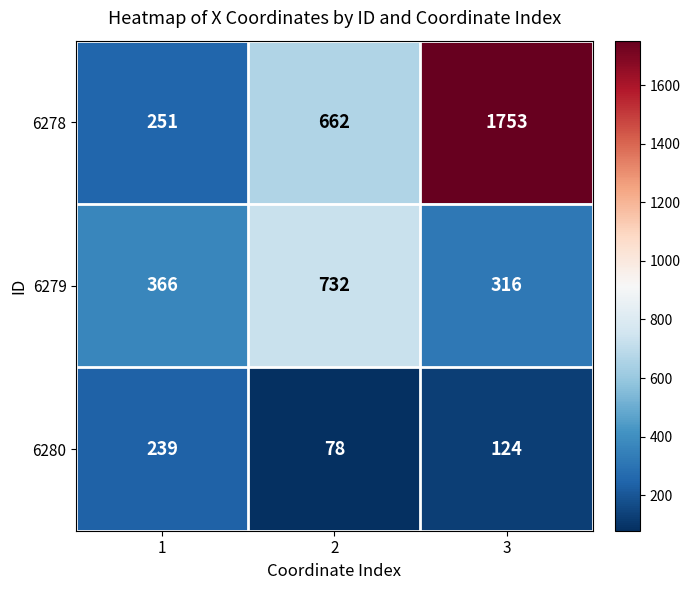

Which category has the lowest value across all series?

2